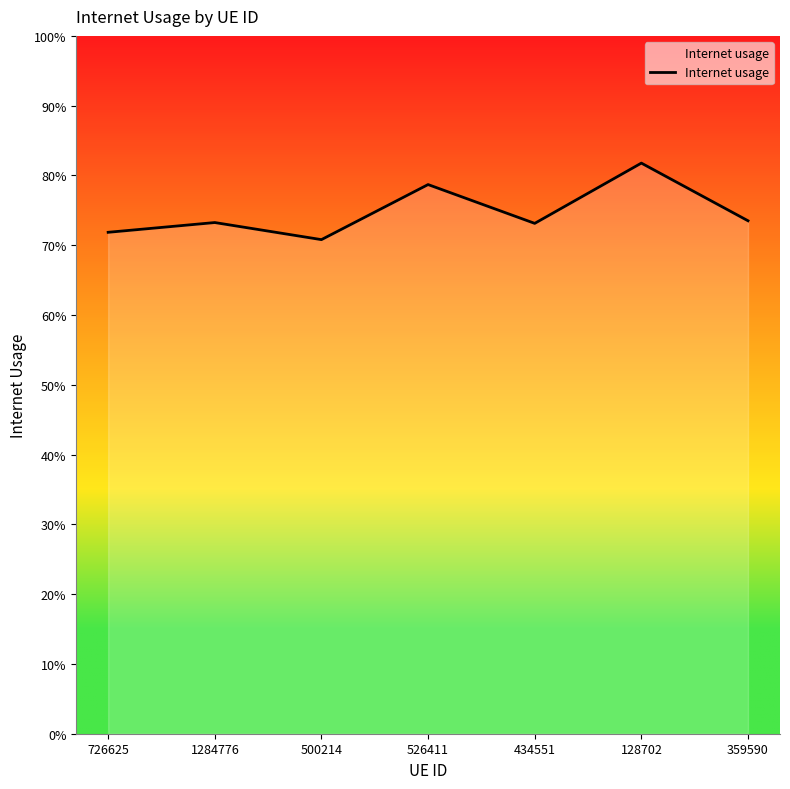

Is this an area chart (filled region under the line)?

Yes